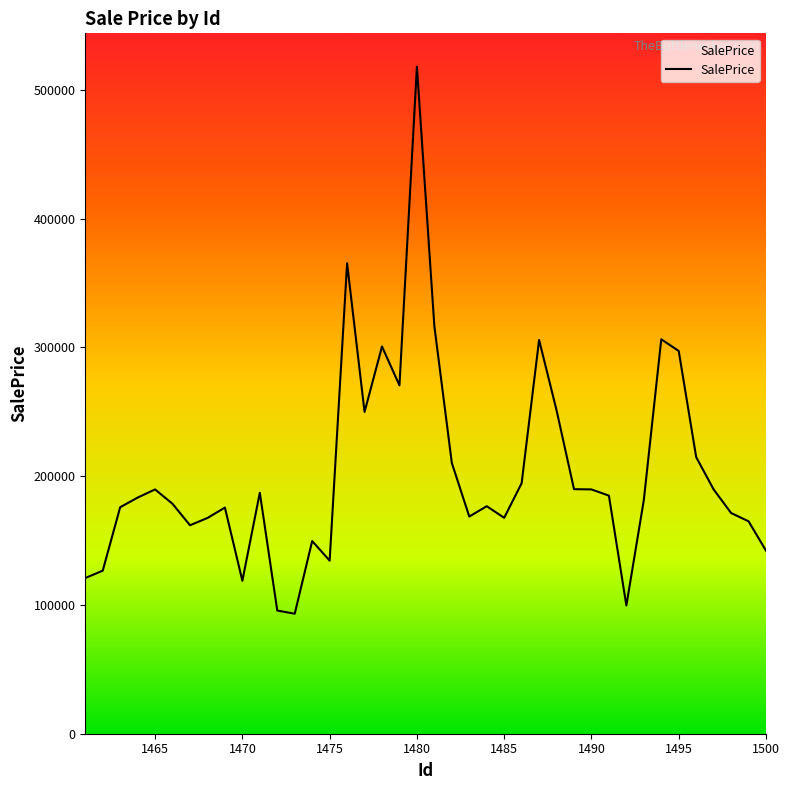

What is the maximum value shown in the chart?

517924.7